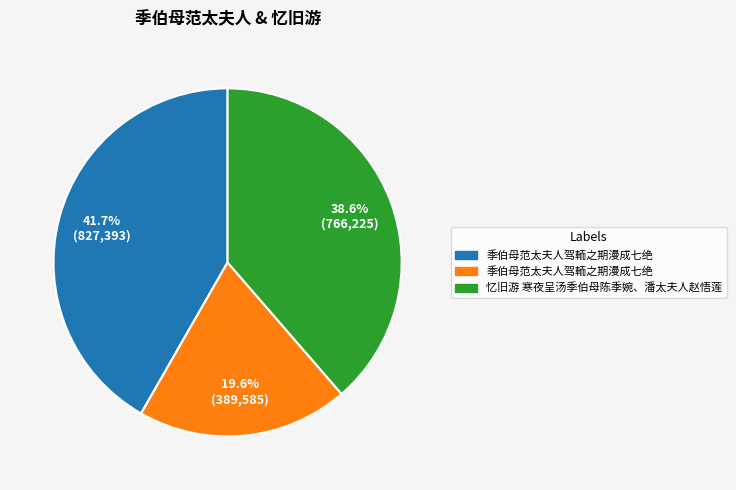

Is there any slice that represents more than half of the pie?

No